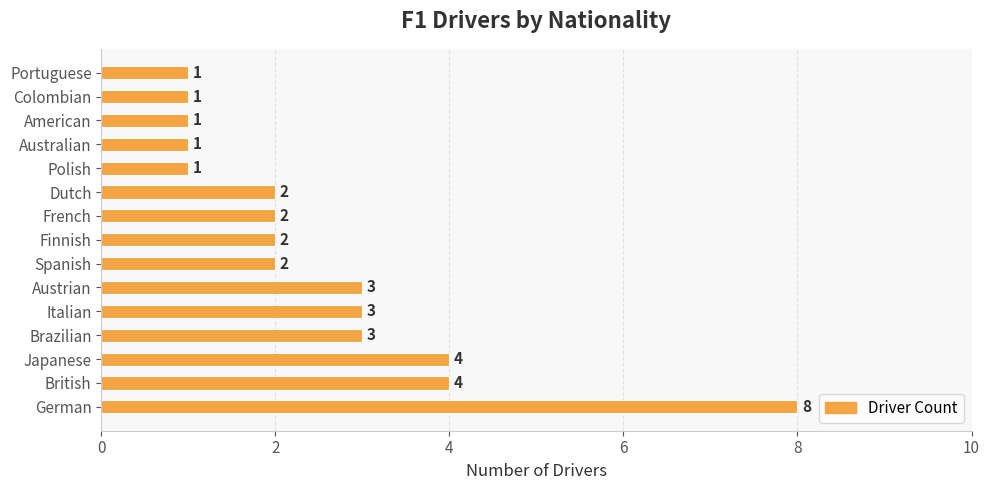

What is the average value?

3